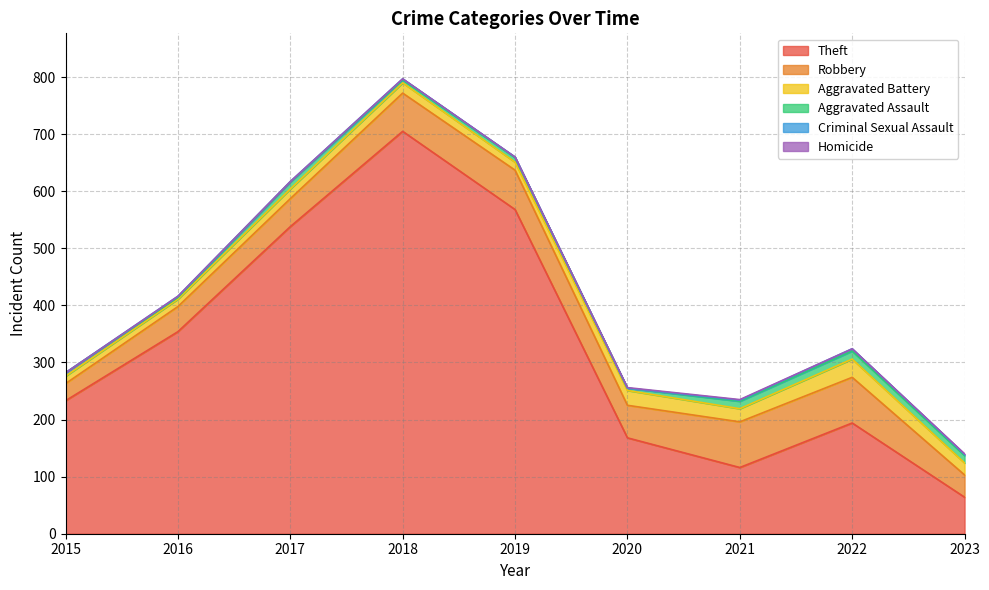

Reading left to right, what are all the values shown in this chart?

Theft: 233	354	538	705	568	168	116	194	64
Robbery: 30	44	49	67	69	57	80	80	39
Aggravated Battery: 13	13	17	18	14	26	23	32	21
Aggravated Assault: 6	3	12	5	8	4	13	14	13
Criminal Sexual Assault: 0	2	1	2	1	0	2	4	2
Homicide: 0	0	0	0	0	1	1	0	1